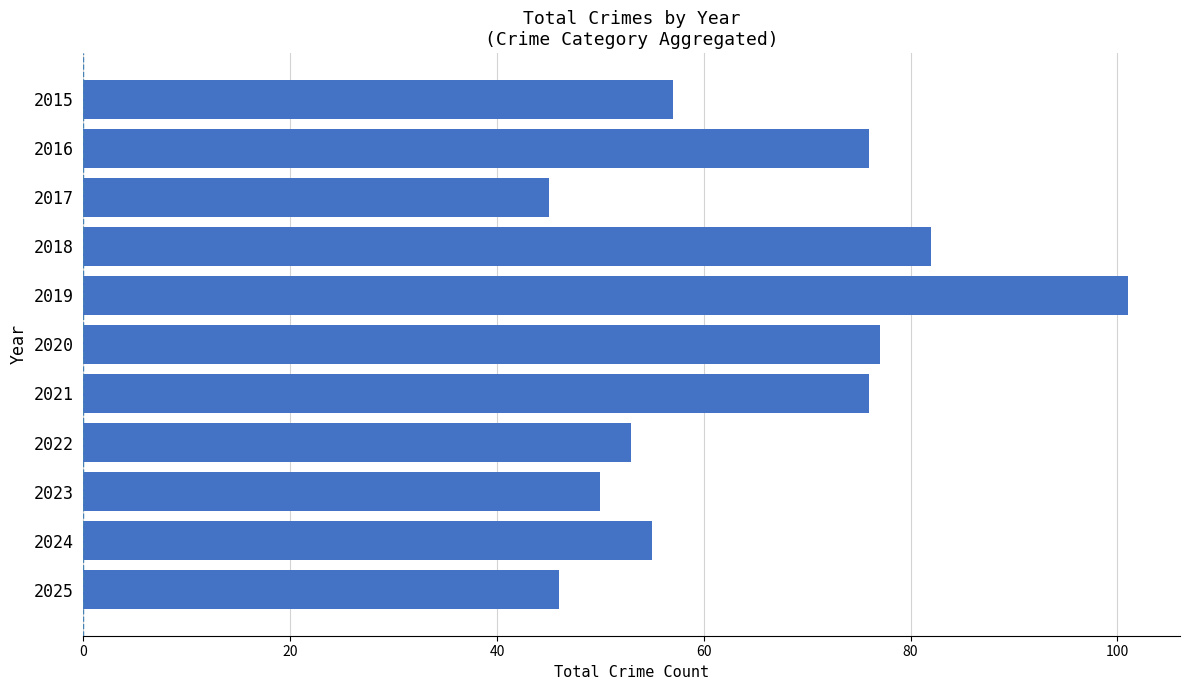

What is the sum of all values?

718